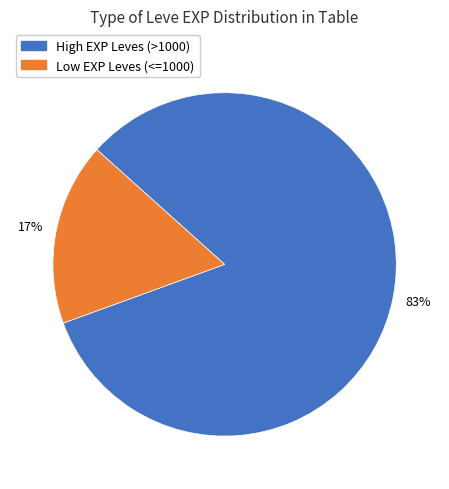

To the nearest percent, what is the difference between the largest and smallest slice percentages?

66%